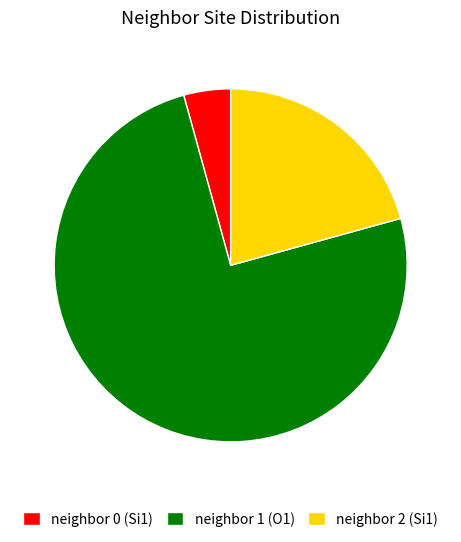

Between neighbor 1 (O1) and neighbor 2 (Si1), which is larger?

neighbor 1 (O1)